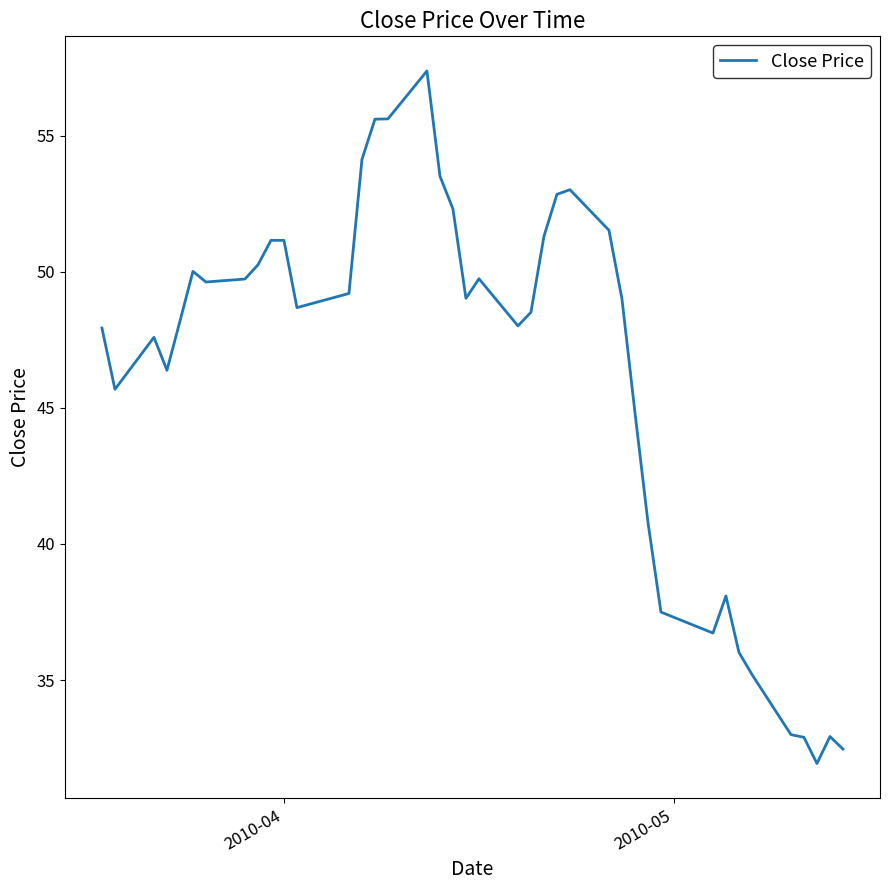

What is the greatest value displayed?

57.4